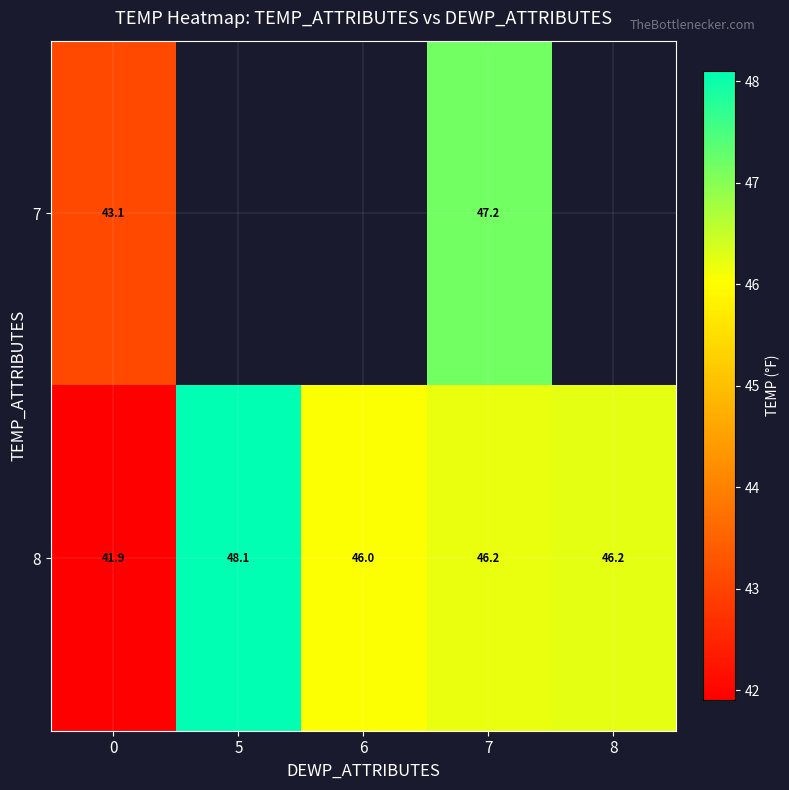

True or false: 8 has a value of 48.1 at 5.

True